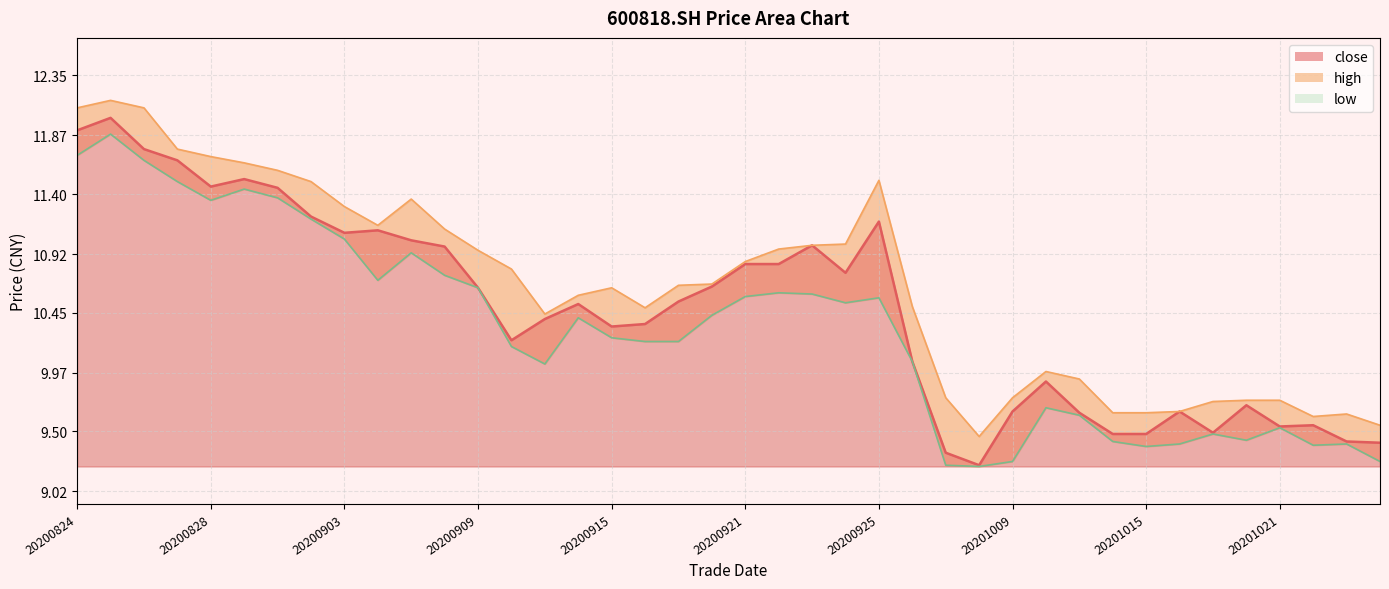

Between 20200903 and 20201020, which is larger?

20200903